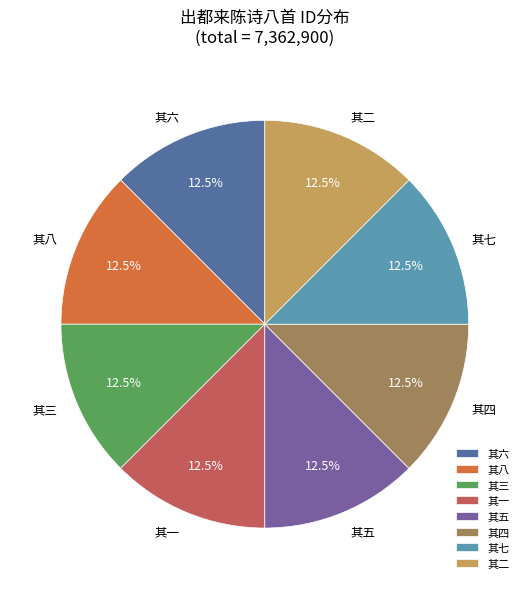

Do 其七 and 其八 together represent more than half of the pie?

No